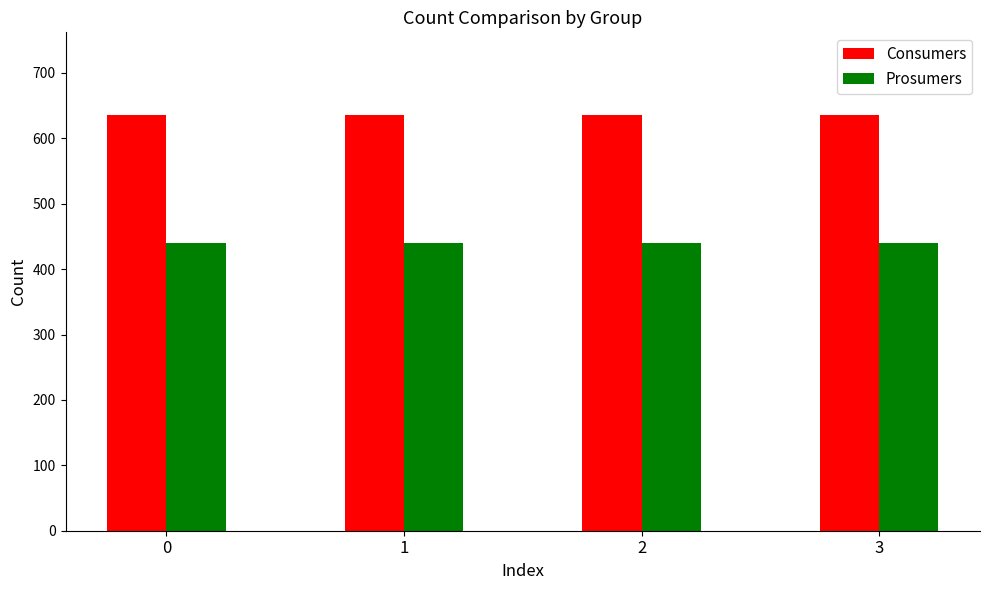

Does the chart contain stacked bars?

No